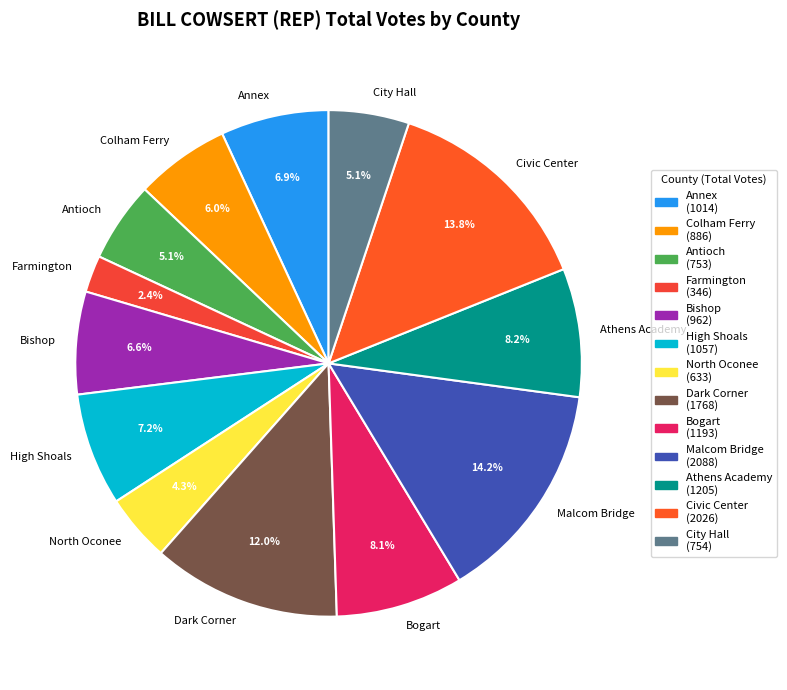

Combined, what portion of the pie is Colham Ferry and Bishop?

12.6%